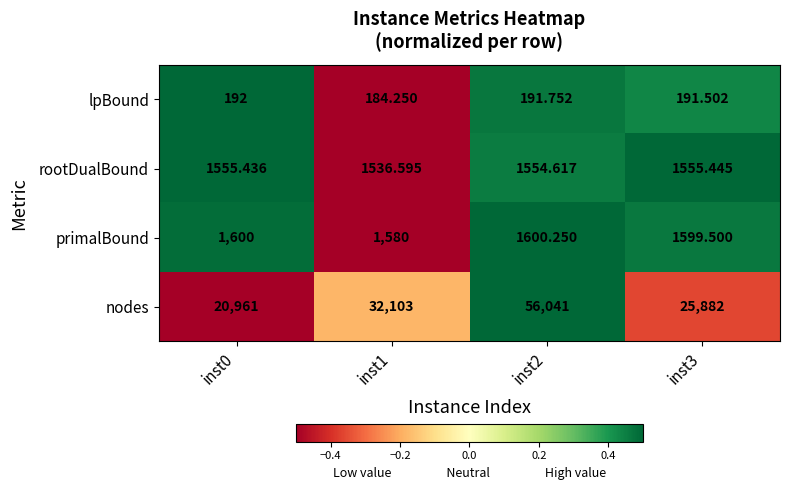

Is the value of primalBound at inst1 greater than the value of lpBound at inst0?

Yes